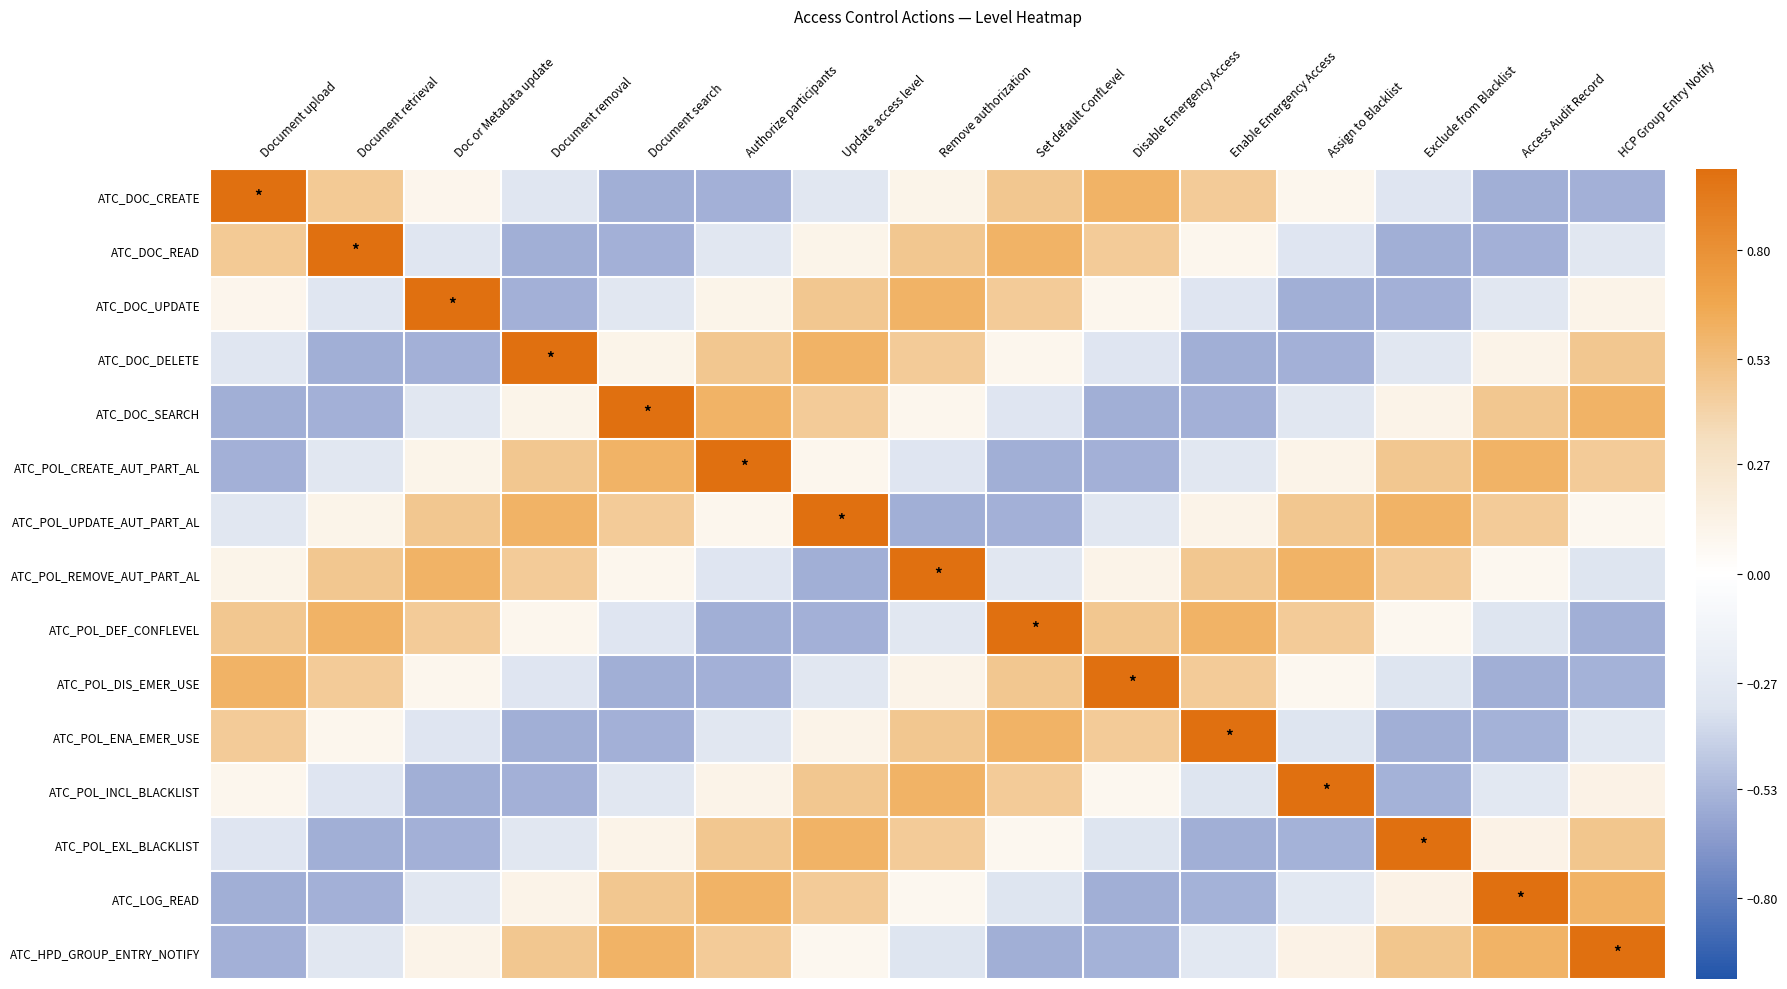

Reading left to right, list all the values displayed in this chart.

ATC_DOC_CREATE: Document upload=1.0	Document retrieval=0.5	Doc or Metadata update=0.1	Document removal=-0.3	Document search=-0.6	Authorize participants=-0.6	Update access level=-0.3	Remove authorization=0.1	Set default ConfLevel=0.5	Disable Emergency Access=0.6	Enable Emergency Access=0.5	Assign to Blacklist=0.1	Exclude from Blacklist=-0.3	Access Audit Record=-0.6	HCP Group Entry Notify=-0.6
ATC_DOC_READ: Document upload=0.5	Document retrieval=1.0	Doc or Metadata update=-0.3	Document removal=-0.6	Document search=-0.6	Authorize participants=-0.3	Update access level=0.1	Remove authorization=0.5	Set default ConfLevel=0.6	Disable Emergency Access=0.5	Enable Emergency Access=0.1	Assign to Blacklist=-0.3	Exclude from Blacklist=-0.6	Access Audit Record=-0.6	HCP Group Entry Notify=-0.3
ATC_DOC_UPDATE: Document upload=0.1	Document retrieval=-0.3	Doc or Metadata update=1.0	Document removal=-0.6	Document search=-0.3	Authorize participants=0.1	Update access level=0.5	Remove authorization=0.6	Set default ConfLevel=0.5	Disable Emergency Access=0.1	Enable Emergency Access=-0.3	Assign to Blacklist=-0.6	Exclude from Blacklist=-0.6	Access Audit Record=-0.3	HCP Group Entry Notify=0.1
ATC_DOC_DELETE: Document upload=-0.3	Document retrieval=-0.6	Doc or Metadata update=-0.6	Document removal=1.0	Document search=0.1	Authorize participants=0.5	Update access level=0.6	Remove authorization=0.5	Set default ConfLevel=0.1	Disable Emergency Access=-0.3	Enable Emergency Access=-0.6	Assign to Blacklist=-0.6	Exclude from Blacklist=-0.3	Access Audit Record=0.1	HCP Group Entry Notify=0.5
ATC_DOC_SEARCH: Document upload=-0.6	Document retrieval=-0.6	Doc or Metadata update=-0.3	Document removal=0.1	Document search=1.0	Authorize participants=0.6	Update access level=0.5	Remove authorization=0.1	Set default ConfLevel=-0.3	Disable Emergency Access=-0.6	Enable Emergency Access=-0.6	Assign to Blacklist=-0.3	Exclude from Blacklist=0.1	Access Audit Record=0.5	HCP Group Entry Notify=0.6
ATC_POL_CREATE_AUT_PART_AL: Document upload=-0.6	Document retrieval=-0.3	Doc or Metadata update=0.1	Document removal=0.5	Document search=0.6	Authorize participants=1.0	Update access level=0.1	Remove authorization=-0.3	Set default ConfLevel=-0.6	Disable Emergency Access=-0.6	Enable Emergency Access=-0.3	Assign to Blacklist=0.1	Exclude from Blacklist=0.5	Access Audit Record=0.6	HCP Group Entry Notify=0.5
ATC_POL_UPDATE_AUT_PART_AL: Document upload=-0.3	Document retrieval=0.1	Doc or Metadata update=0.5	Document removal=0.6	Document search=0.5	Authorize participants=0.1	Update access level=1.0	Remove authorization=-0.6	Set default ConfLevel=-0.6	Disable Emergency Access=-0.3	Enable Emergency Access=0.1	Assign to Blacklist=0.5	Exclude from Blacklist=0.6	Access Audit Record=0.5	HCP Group Entry Notify=0.1
ATC_POL_REMOVE_AUT_PART_AL: Document upload=0.1	Document retrieval=0.5	Doc or Metadata update=0.6	Document removal=0.5	Document search=0.1	Authorize participants=-0.3	Update access level=-0.6	Remove authorization=1.0	Set default ConfLevel=-0.3	Disable Emergency Access=0.1	Enable Emergency Access=0.5	Assign to Blacklist=0.6	Exclude from Blacklist=0.5	Access Audit Record=0.1	HCP Group Entry Notify=-0.3
ATC_POL_DEF_CONFLEVEL: Document upload=0.5	Document retrieval=0.6	Doc or Metadata update=0.5	Document removal=0.1	Document search=-0.3	Authorize participants=-0.6	Update access level=-0.6	Remove authorization=-0.3	Set default ConfLevel=1.0	Disable Emergency Access=0.5	Enable Emergency Access=0.6	Assign to Blacklist=0.5	Exclude from Blacklist=0.1	Access Audit Record=-0.3	HCP Group Entry Notify=-0.6
ATC_POL_DIS_EMER_USE: Document upload=0.6	Document retrieval=0.5	Doc or Metadata update=0.1	Document removal=-0.3	Document search=-0.6	Authorize participants=-0.6	Update access level=-0.3	Remove authorization=0.1	Set default ConfLevel=0.5	Disable Emergency Access=1.0	Enable Emergency Access=0.5	Assign to Blacklist=0.1	Exclude from Blacklist=-0.3	Access Audit Record=-0.6	HCP Group Entry Notify=-0.6
ATC_POL_ENA_EMER_USE: Document upload=0.5	Document retrieval=0.1	Doc or Metadata update=-0.3	Document removal=-0.6	Document search=-0.6	Authorize participants=-0.3	Update access level=0.1	Remove authorization=0.5	Set default ConfLevel=0.6	Disable Emergency Access=0.5	Enable Emergency Access=1.0	Assign to Blacklist=-0.3	Exclude from Blacklist=-0.6	Access Audit Record=-0.6	HCP Group Entry Notify=-0.3
ATC_POL_INCL_BLACKLIST: Document upload=0.1	Document retrieval=-0.3	Doc or Metadata update=-0.6	Document removal=-0.6	Document search=-0.3	Authorize participants=0.1	Update access level=0.5	Remove authorization=0.6	Set default ConfLevel=0.5	Disable Emergency Access=0.1	Enable Emergency Access=-0.3	Assign to Blacklist=1.0	Exclude from Blacklist=-0.6	Access Audit Record=-0.3	HCP Group Entry Notify=0.1
ATC_POL_EXL_BLACKLIST: Document upload=-0.3	Document retrieval=-0.6	Doc or Metadata update=-0.6	Document removal=-0.3	Document search=0.1	Authorize participants=0.5	Update access level=0.6	Remove authorization=0.5	Set default ConfLevel=0.1	Disable Emergency Access=-0.3	Enable Emergency Access=-0.6	Assign to Blacklist=-0.6	Exclude from Blacklist=1.0	Access Audit Record=0.1	HCP Group Entry Notify=0.5
ATC_LOG_READ: Document upload=-0.6	Document retrieval=-0.6	Doc or Metadata update=-0.3	Document removal=0.1	Document search=0.5	Authorize participants=0.6	Update access level=0.5	Remove authorization=0.1	Set default ConfLevel=-0.3	Disable Emergency Access=-0.6	Enable Emergency Access=-0.6	Assign to Blacklist=-0.3	Exclude from Blacklist=0.1	Access Audit Record=1.0	HCP Group Entry Notify=0.6
ATC_HPD_GROUP_ENTRY_NOTIFY: Document upload=-0.6	Document retrieval=-0.3	Doc or Metadata update=0.1	Document removal=0.5	Document search=0.6	Authorize participants=0.5	Update access level=0.1	Remove authorization=-0.3	Set default ConfLevel=-0.6	Disable Emergency Access=-0.6	Enable Emergency Access=-0.3	Assign to Blacklist=0.1	Exclude from Blacklist=0.5	Access Audit Record=0.6	HCP Group Entry Notify=1.0